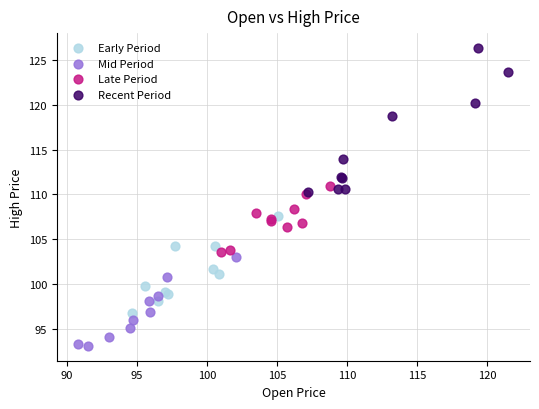

Which series contains the lowest Y value?

Mid Period